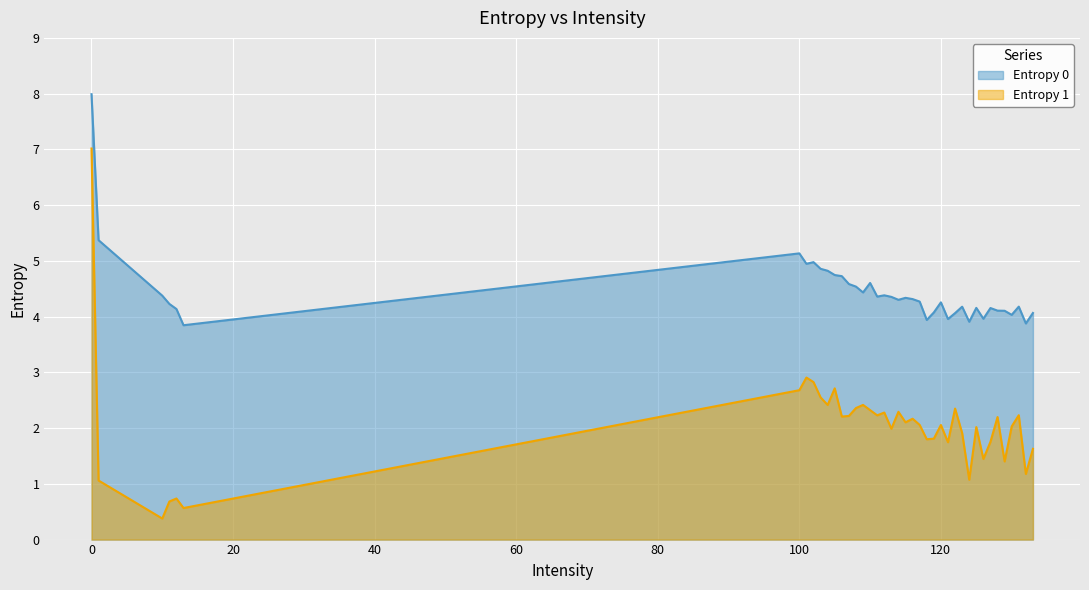

What is the minimum value for Entropy 1?

0.4